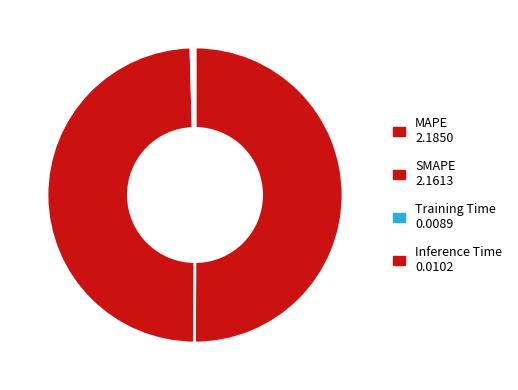

Rank the categories by value from lowest to highest.

Training Time, Inference Time, SMAPE, MAPE